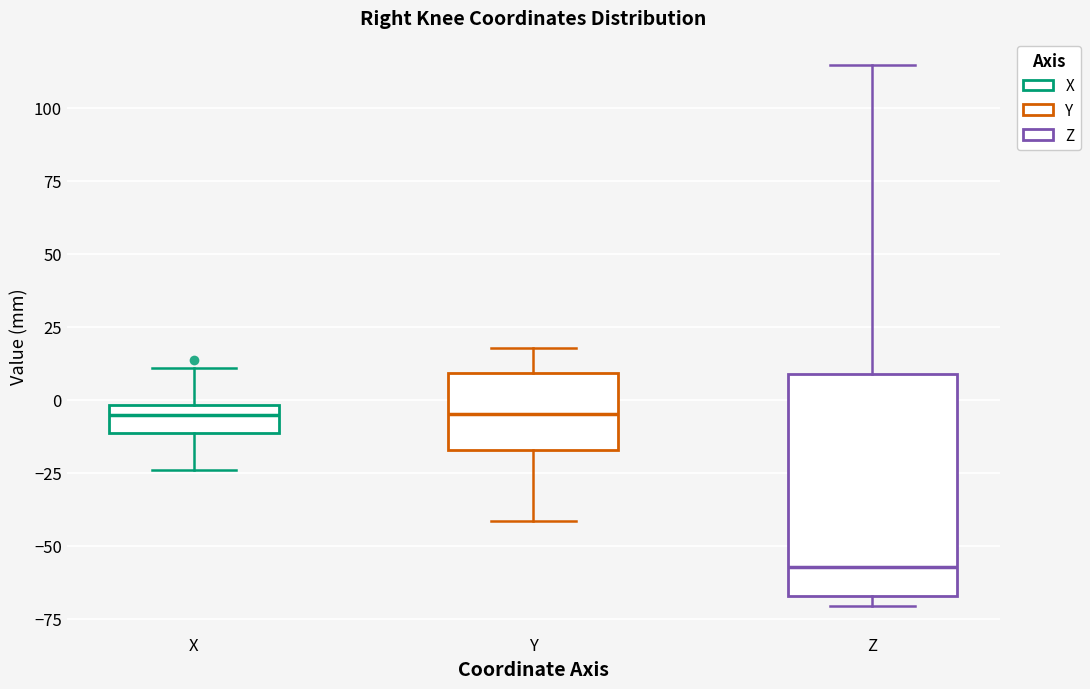

Reading left to right, read every box against the y-axis: the position of its median line, the range the box covers, and the ends of its whiskers. The values are not printed on the chart, so give them approximately, as read against the axis.

X: median -5, box -10 to 0, whiskers -25 to 10
Y: median -5, box -15 to 10, whiskers -40 to 20
Z: median -55, box -65 to 10, whiskers -70 to 115